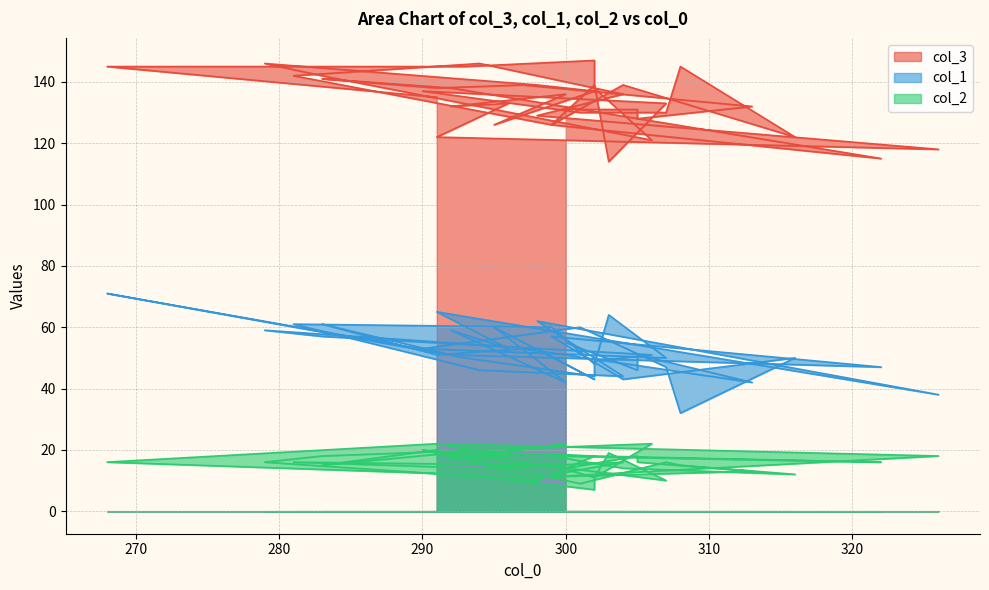

At which category does col_3 reach its first local peak?

302